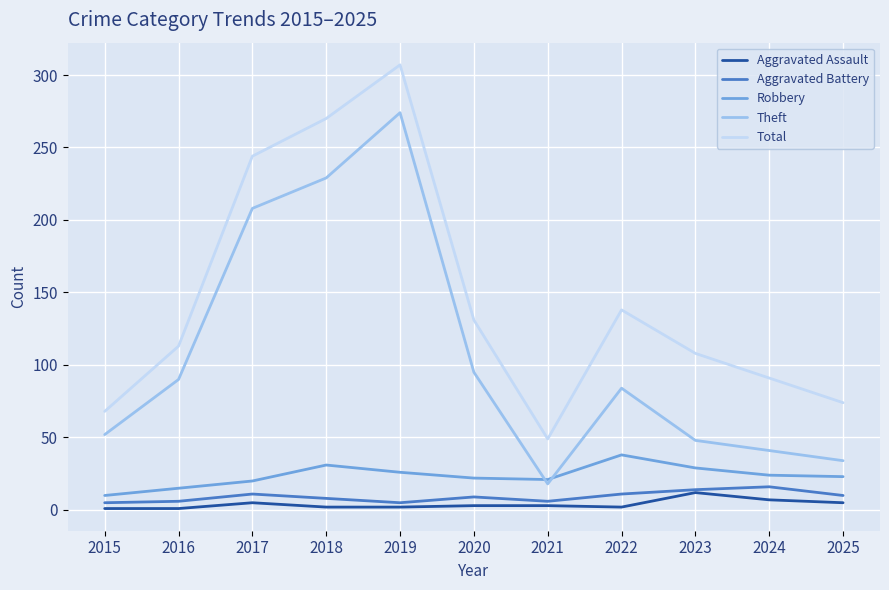

True or false: Aggravated Assault and Robbery intersect in this chart.

False